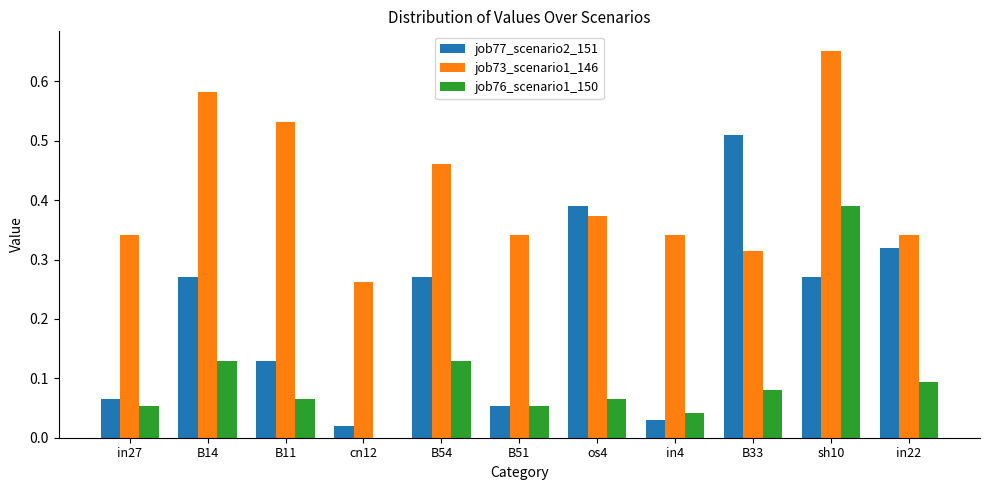

What is the sum of the job73_scenario1_146 values at B11 and B14?

1.1